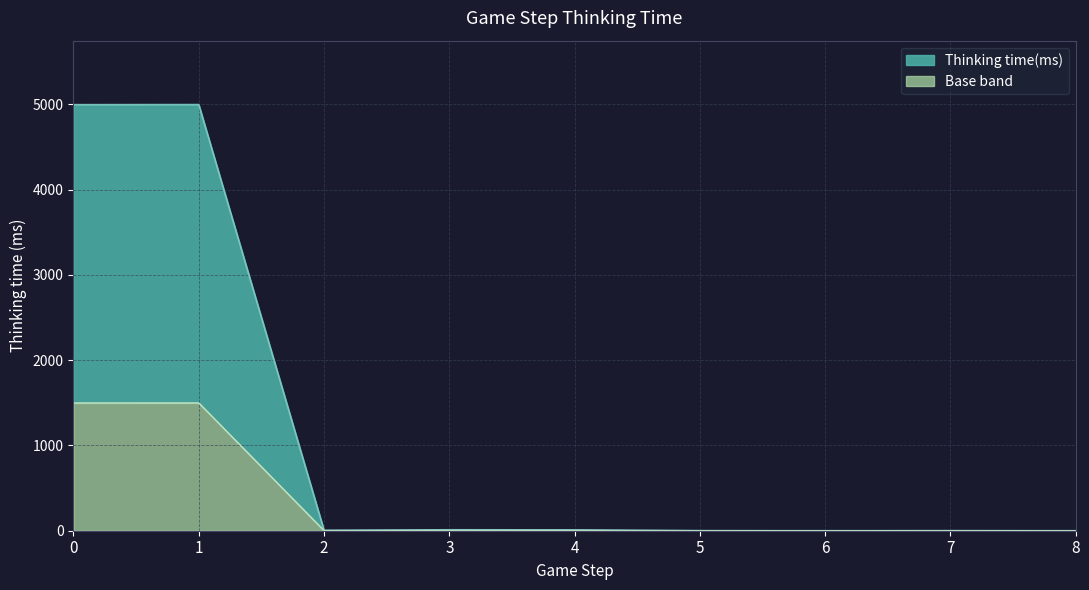

Rank the categories by value from lowest to highest.

6, 8, 5, 7, 2, 4, 3, 0, 1